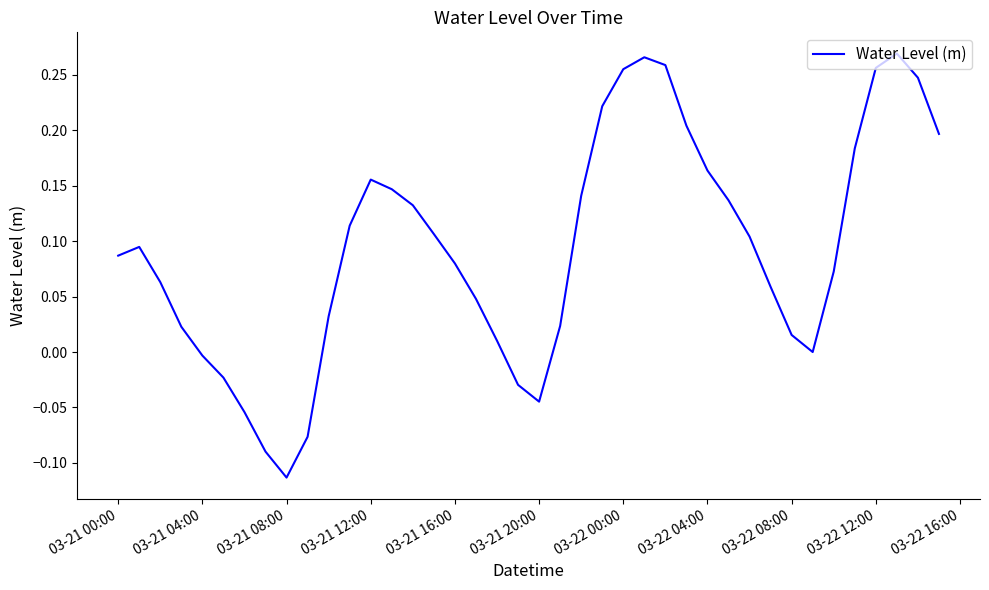

At which label does the data first exceed 0?

03-21 00:00